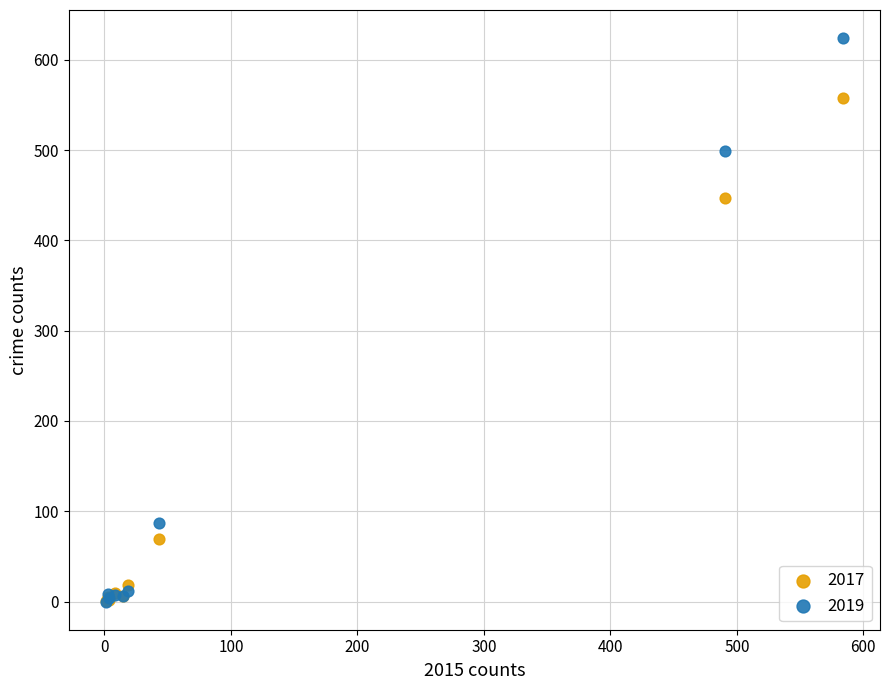

In the 2019 series, what Y value is closest to 312?

499